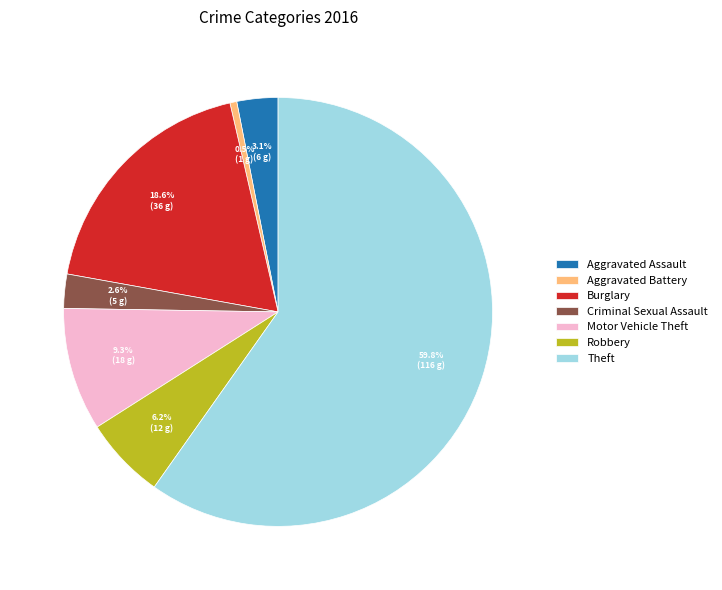

Which has a higher value, Motor Vehicle Theft or Theft?

Theft